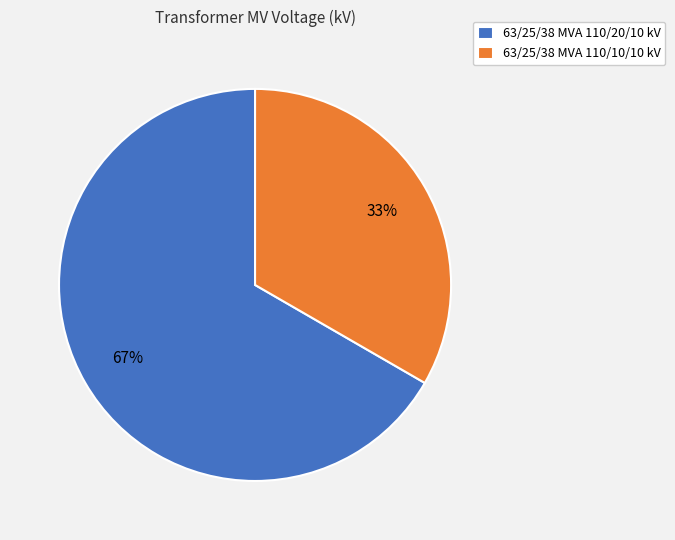

Is it true that 63/25/38 MVA 110/10/10 kV is 46% of the pie?

False